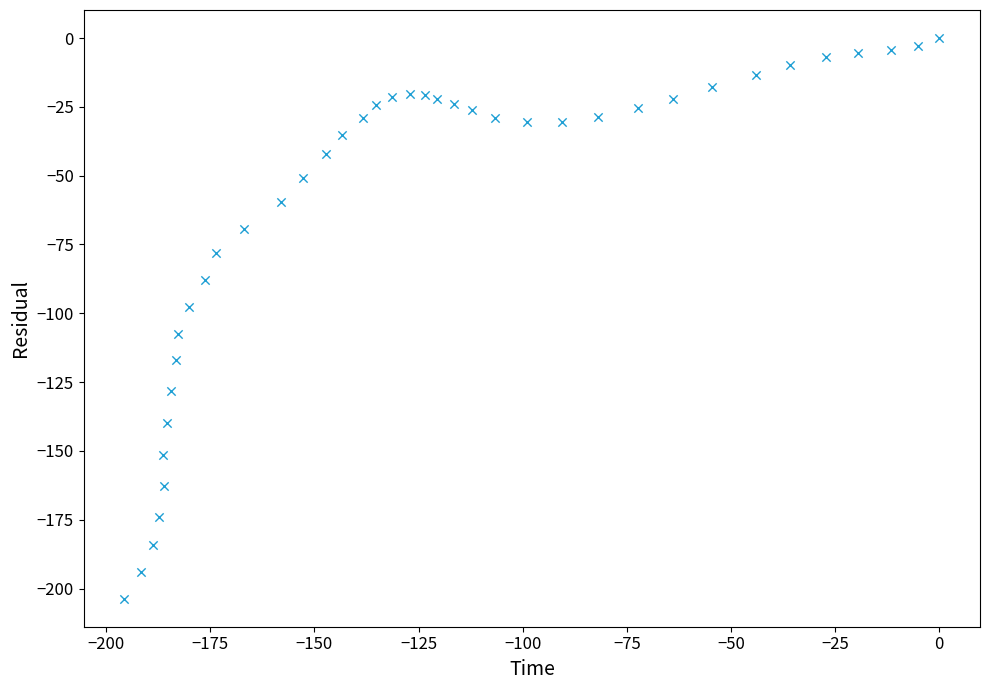

What Y value in the scatter plot is closest to -101?

-97.6